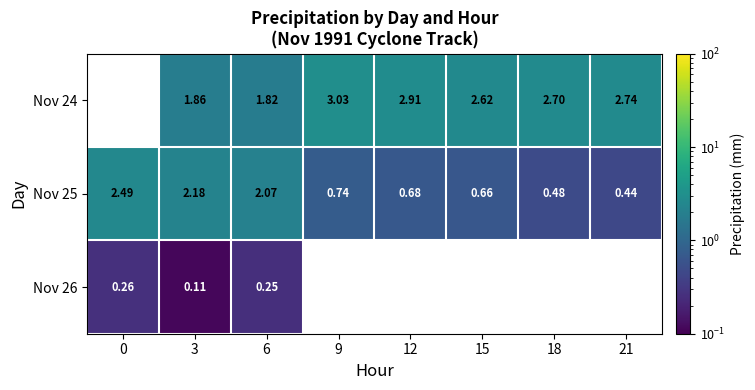

The value of Nov 26 at 0 is 0.3. True or false?

True